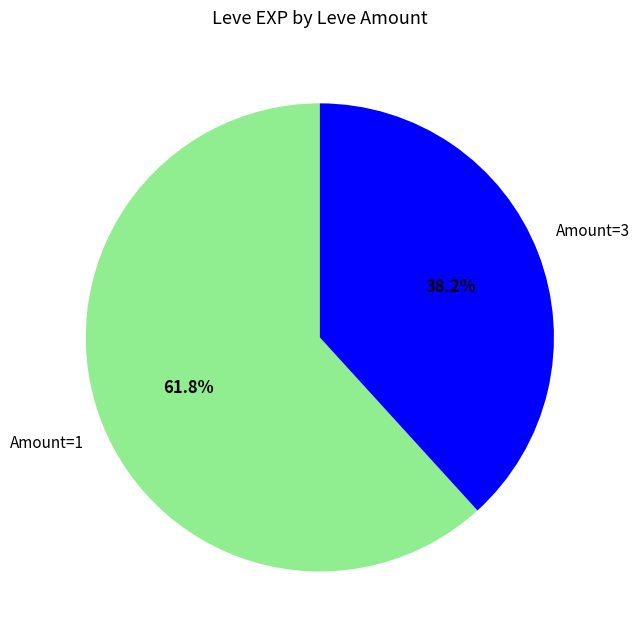

How many slices are in this pie chart?

2